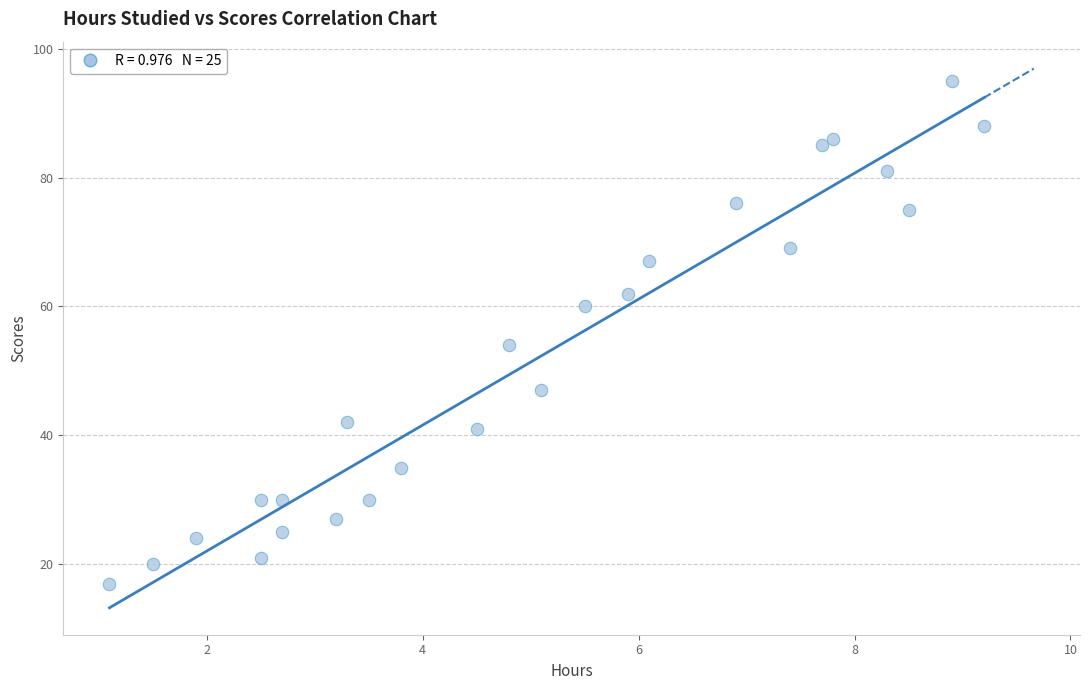

What Y value in the scatter plot is closest to 56?

54